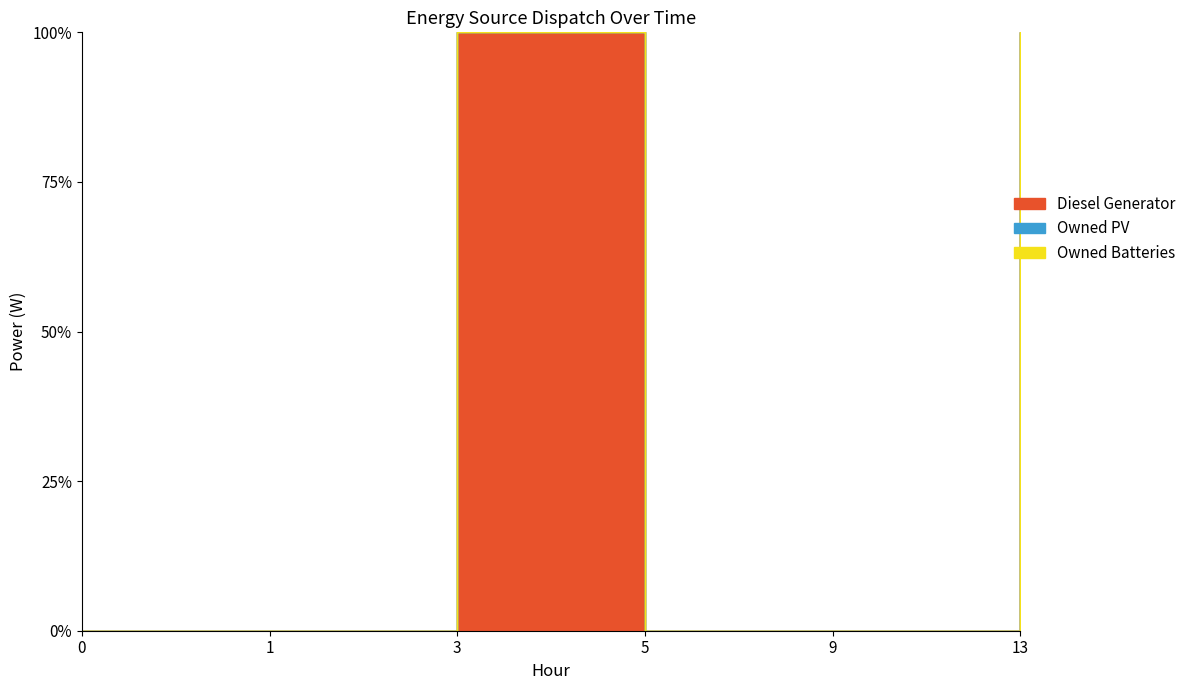

How many lines are shown in the chart?

3